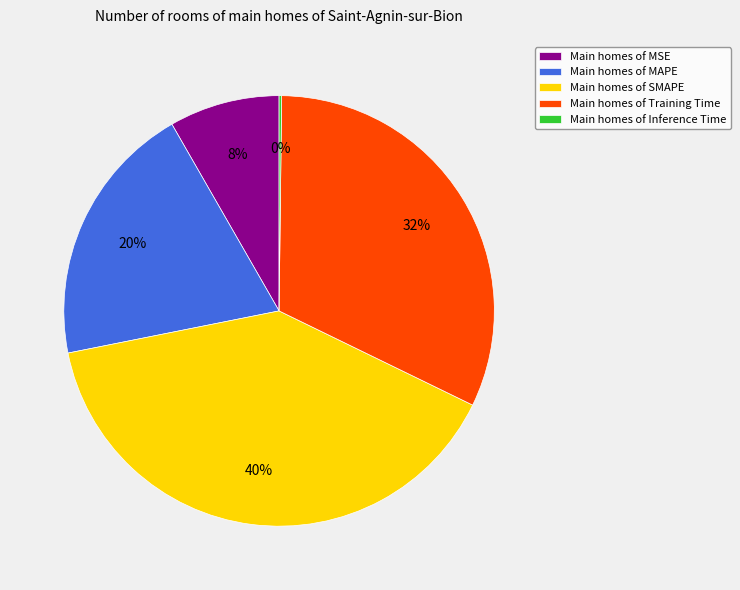

Combined, do Main homes of Training Time and Main homes of MAPE account for over 50%?

Yes